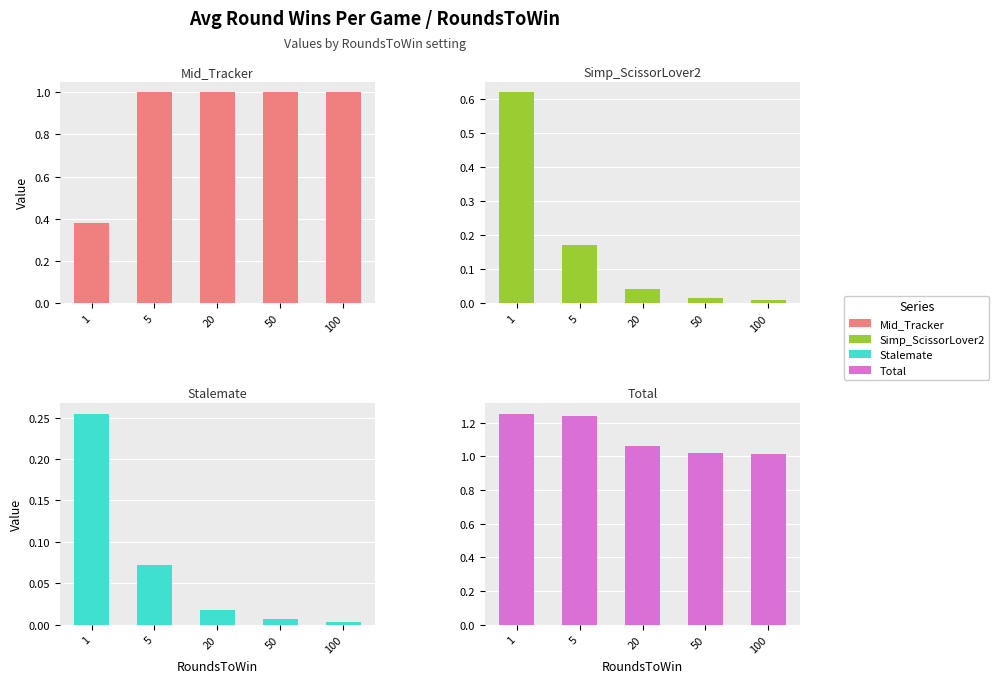

What is the total value across all series at 50?

2.0